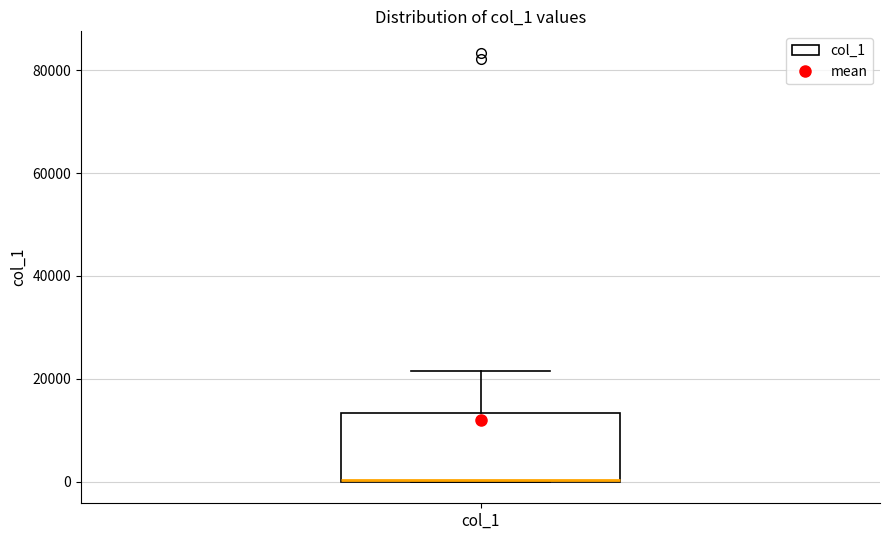

Transcribe this box plot: give where the median line is, the range the box spans, and where the two whiskers end, as read against the y-axis. The values are not printed on the chart, so give them approximately, as read against the axis.

median 0 (drawn on the box's lower edge), box 0 to 14000, whiskers 0 to 22000